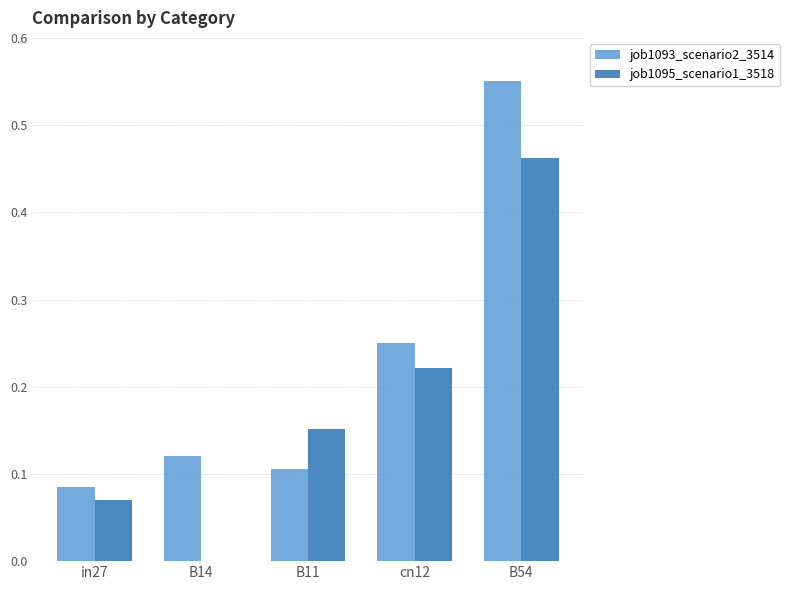

Between B11 and cn12, which series saw the biggest shift?

job1093_scenario2_3514